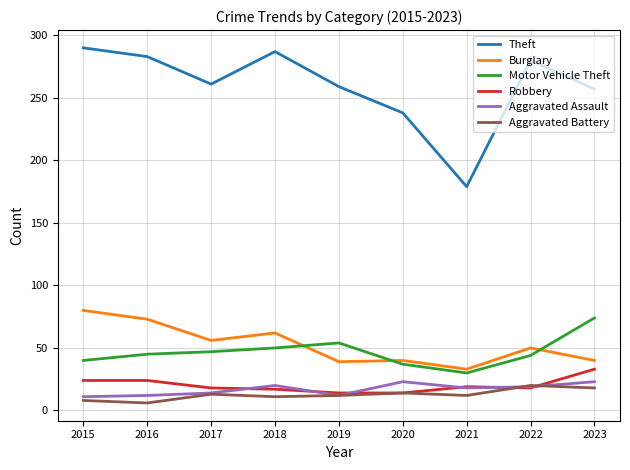

Which series has the widest spread of values?

Theft